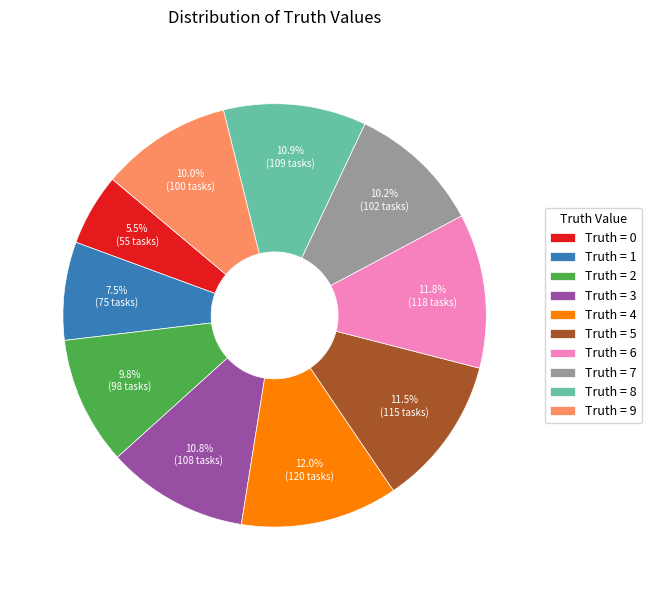

Is there any slice that represents more than half of the pie?

No